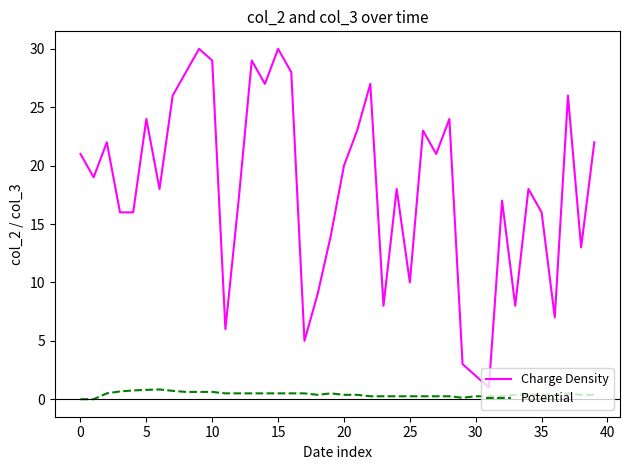

What is the maximum value shown in the chart?

30.0